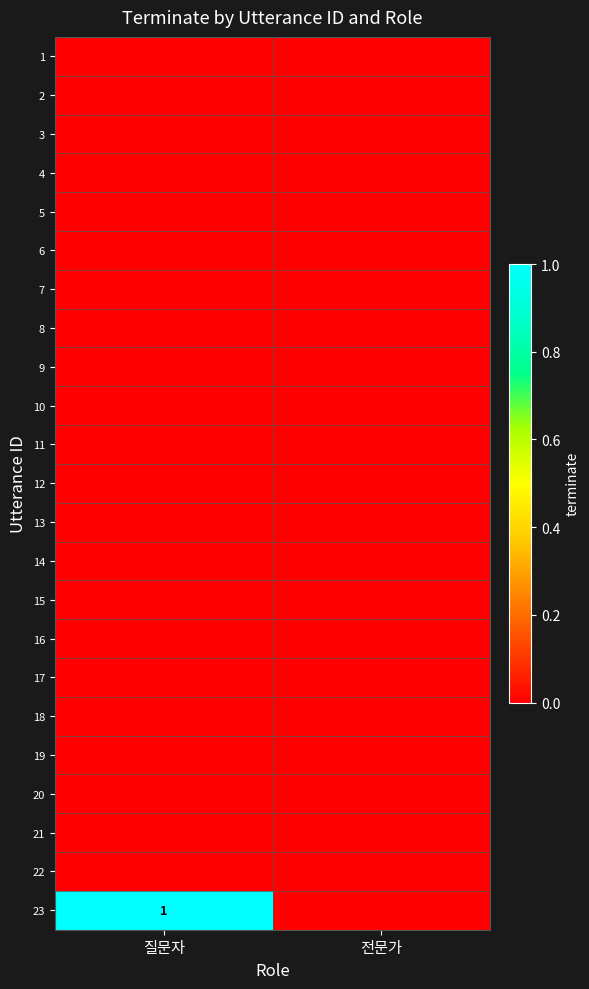

At 질문자, list the series in order from largest to smallest.

23, 1, 2, 3, 4, 5, 6, 7, 8, 9, 10, 11, 12, 13, 14, 15, 16, 17, 18, 19, 20, 21, 22